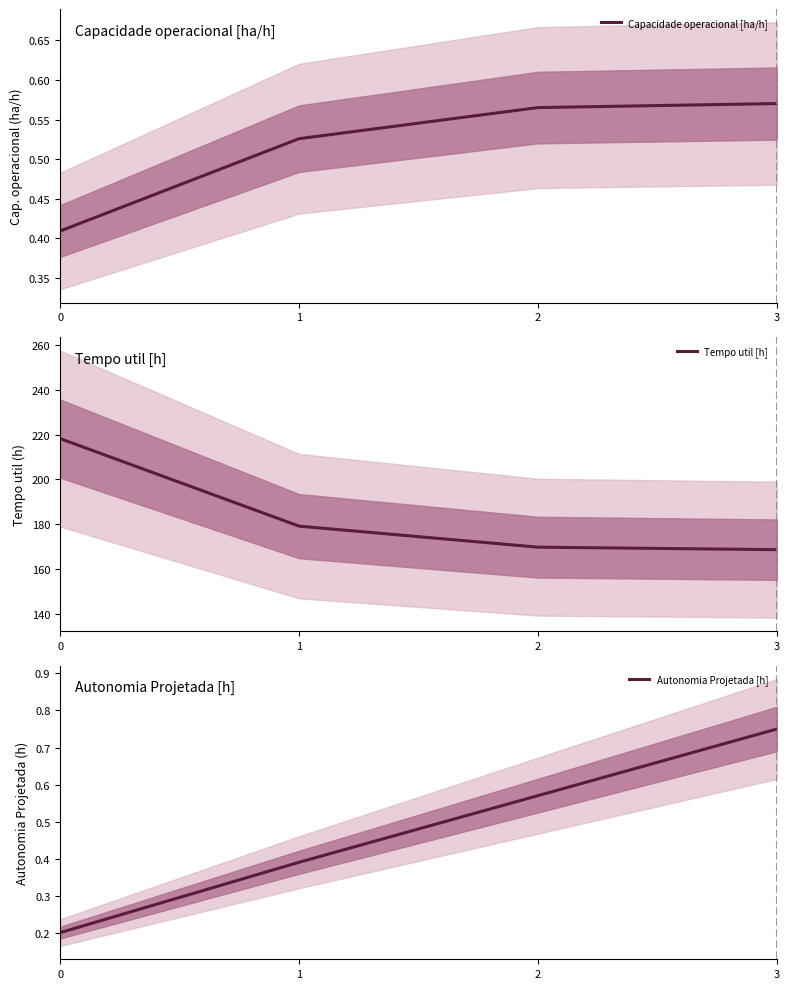

At 2, list the series in order from smallest to largest.

Capacidade operacional [ha/h], Autonomia Projetada [h], Tempo util [h]